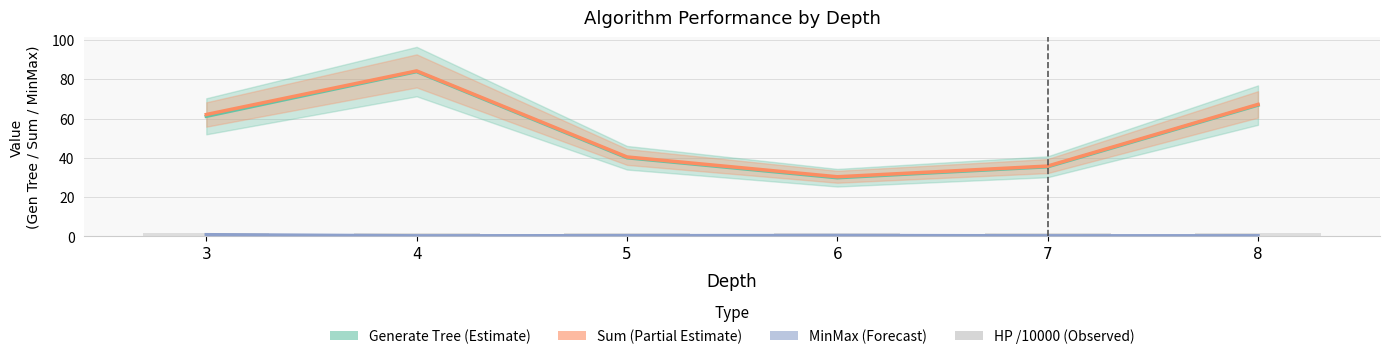

The chart shows a value of 2.5 at 6. True or false?

False